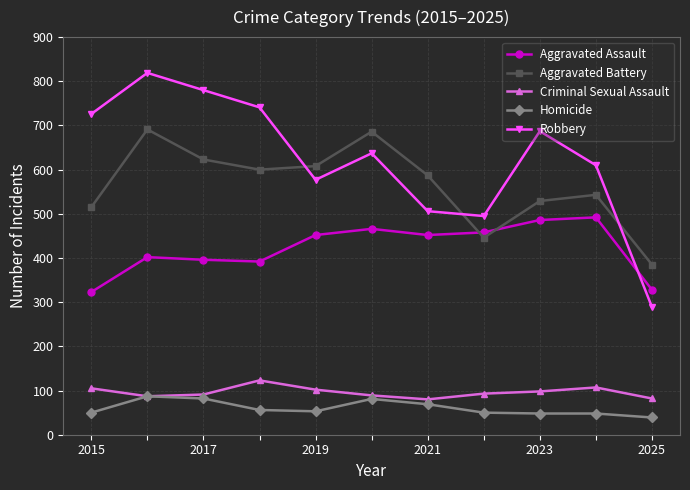

Which series has the largest total across all categories?

Robbery